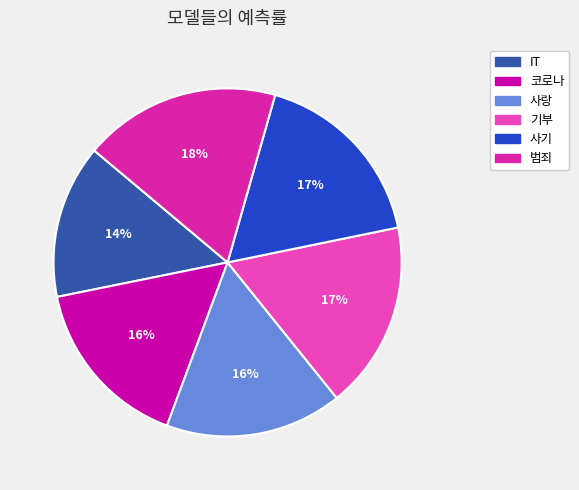

What is the largest slice in the pie chart?

범죄